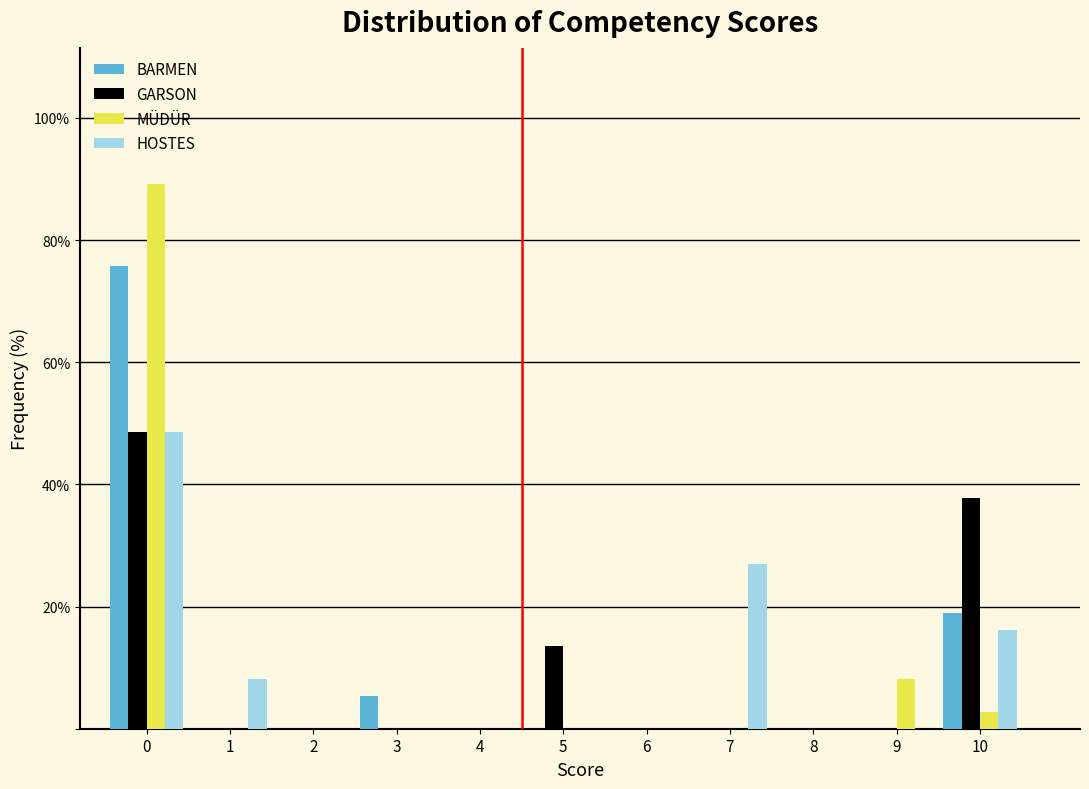

Where is MÜDÜR nearest to the value 44?

9